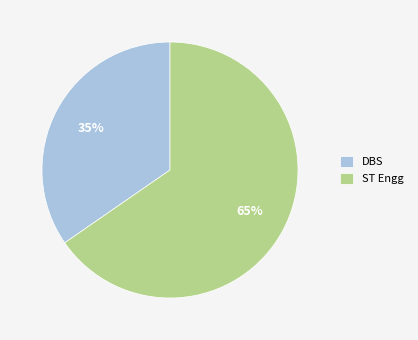

Combined, do DBS and ST Engg account for over 50%?

Yes